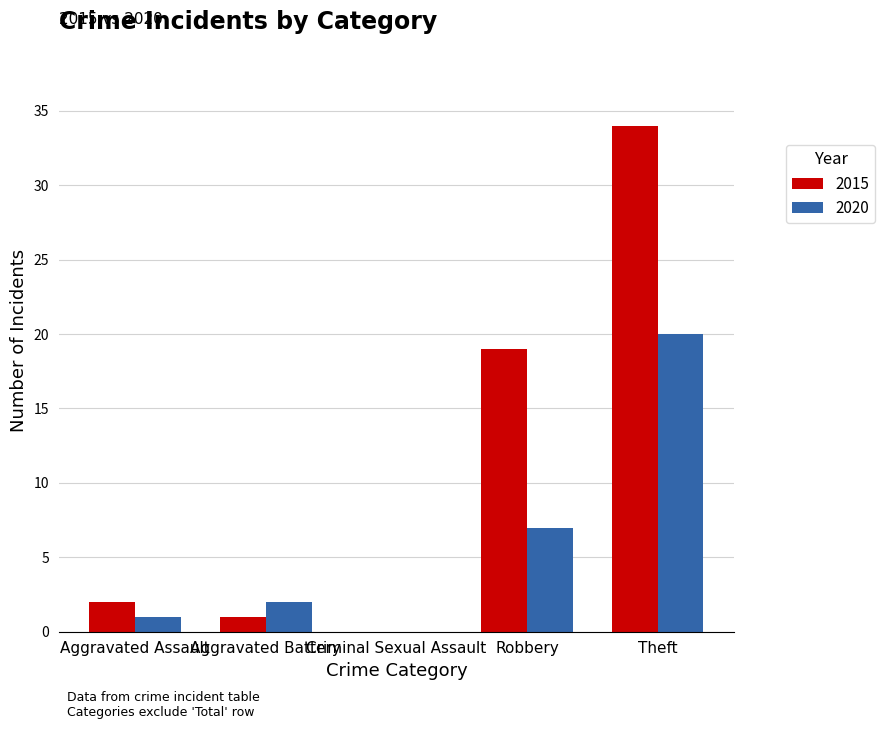

Which series has the largest total across all categories?

2015